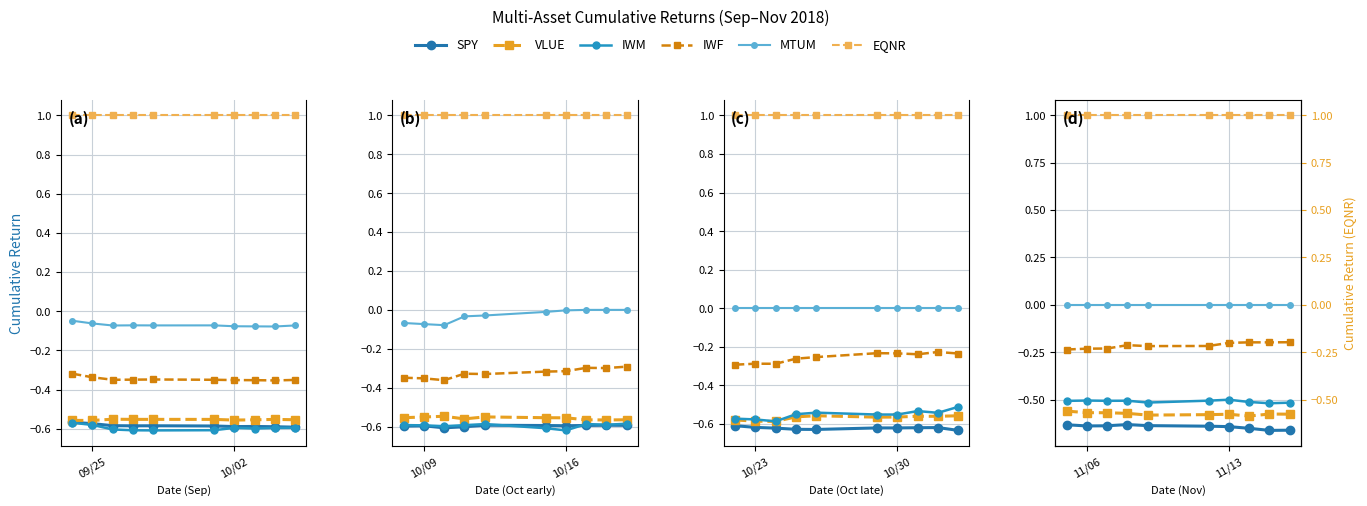

Which series has the largest range (max minus min)?

IWF